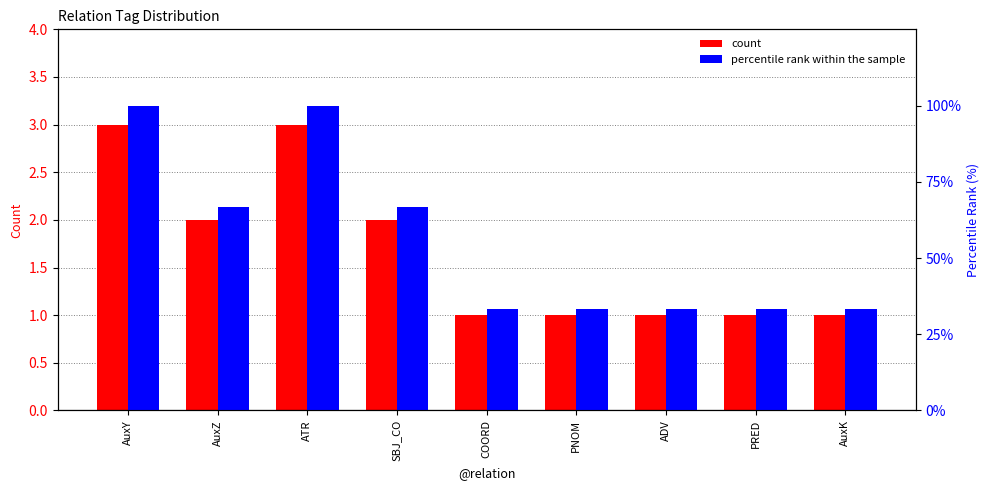

Which series has the largest total across all categories?

percentile rank within the sample